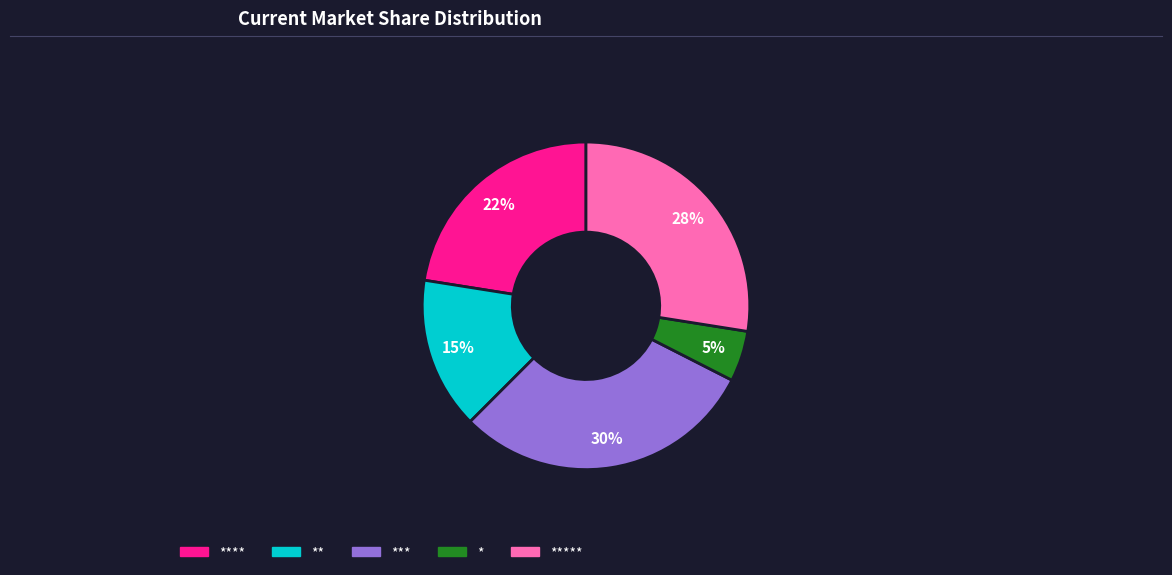

Is there any slice that represents more than half of the pie?

No